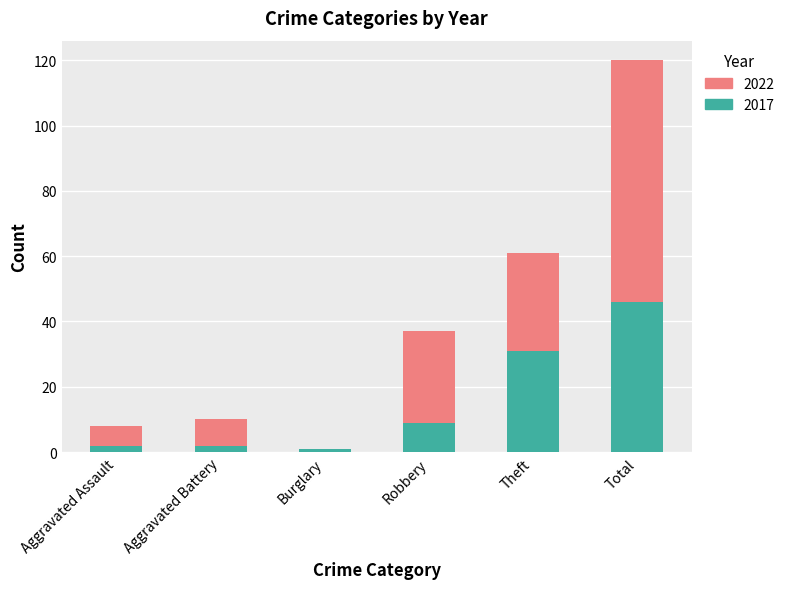

At which category is the sum across all series the highest?

Total